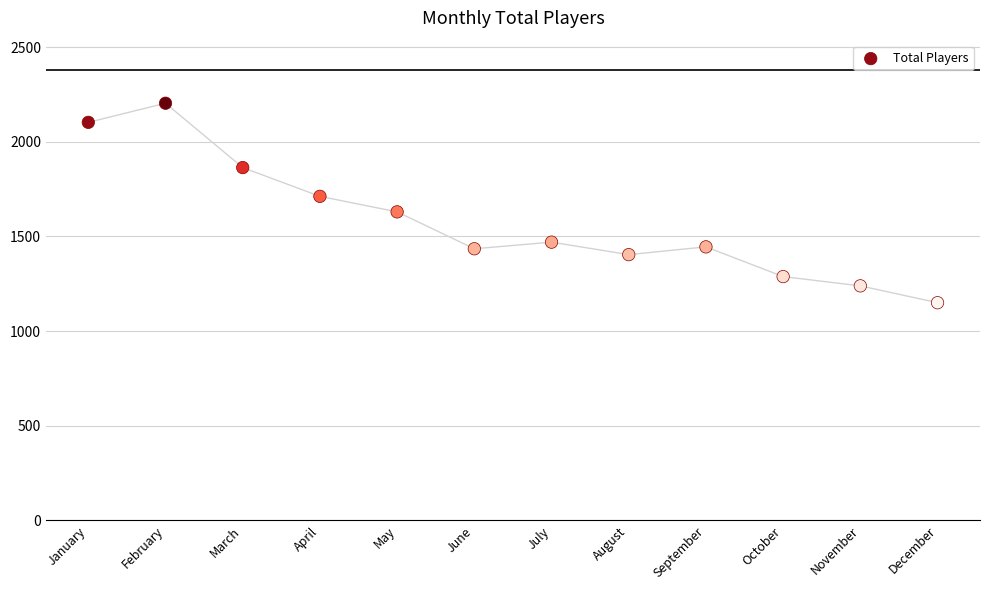

What is the average Y value?

1579